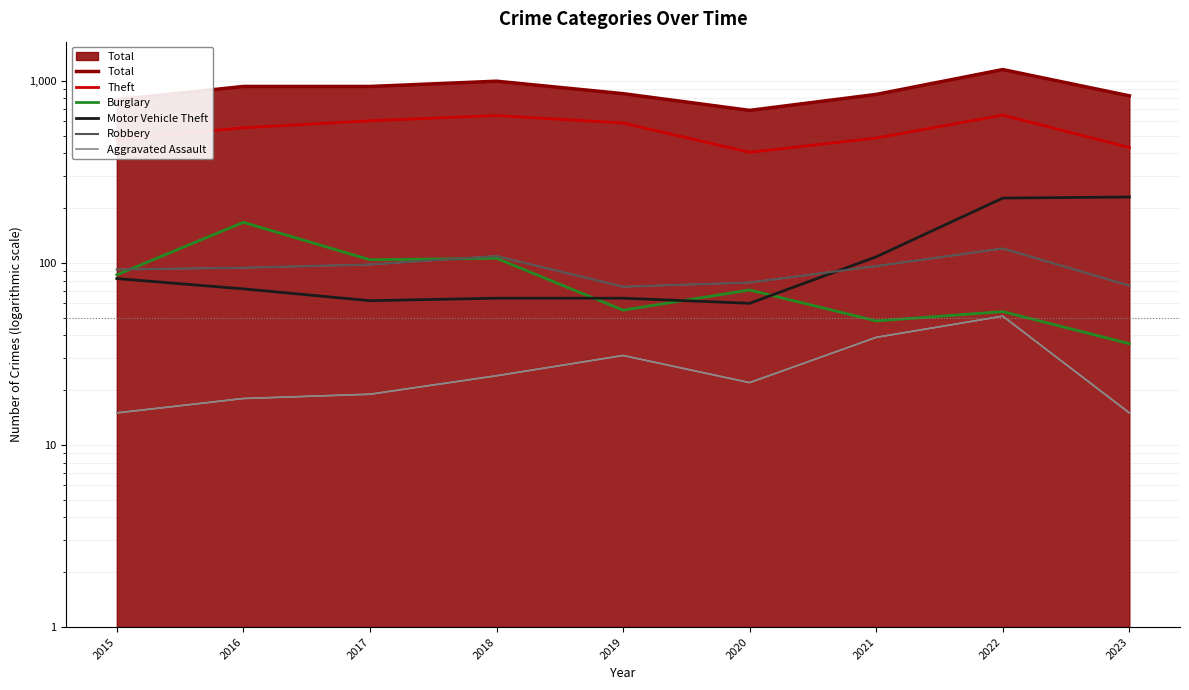

True or false: Burglary has a value of 106 at 2020.

False